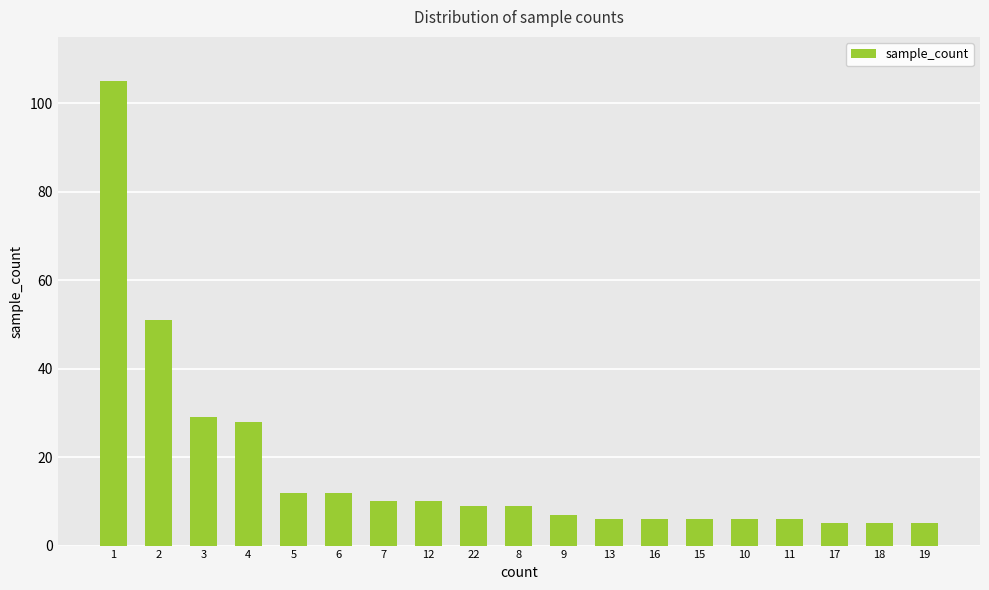

What is the minimum value shown in the chart?

5